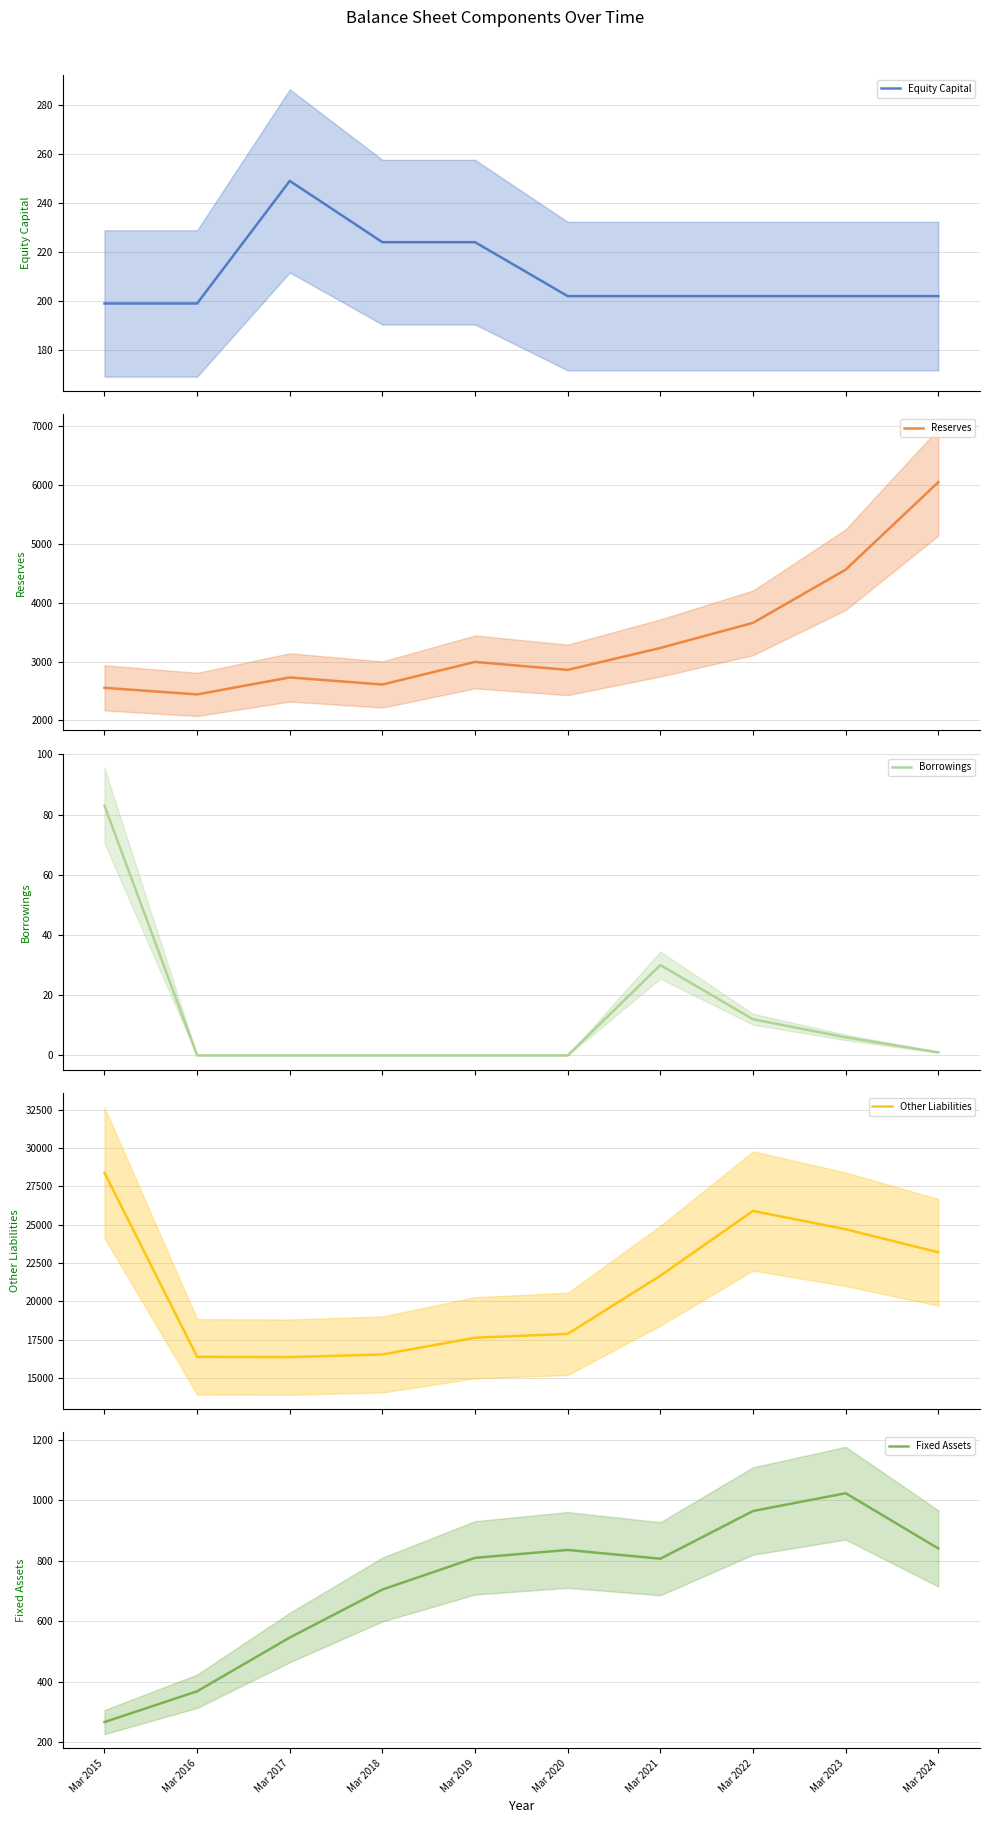

Which series has the largest range (max minus min)?

Other Liabilities